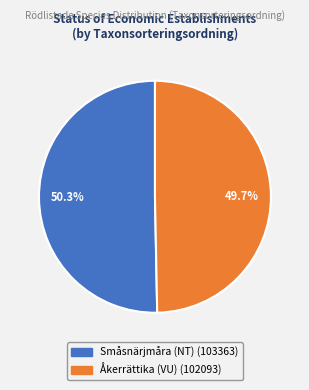

What is the majority slice?

Småsnärjmåra (NT)